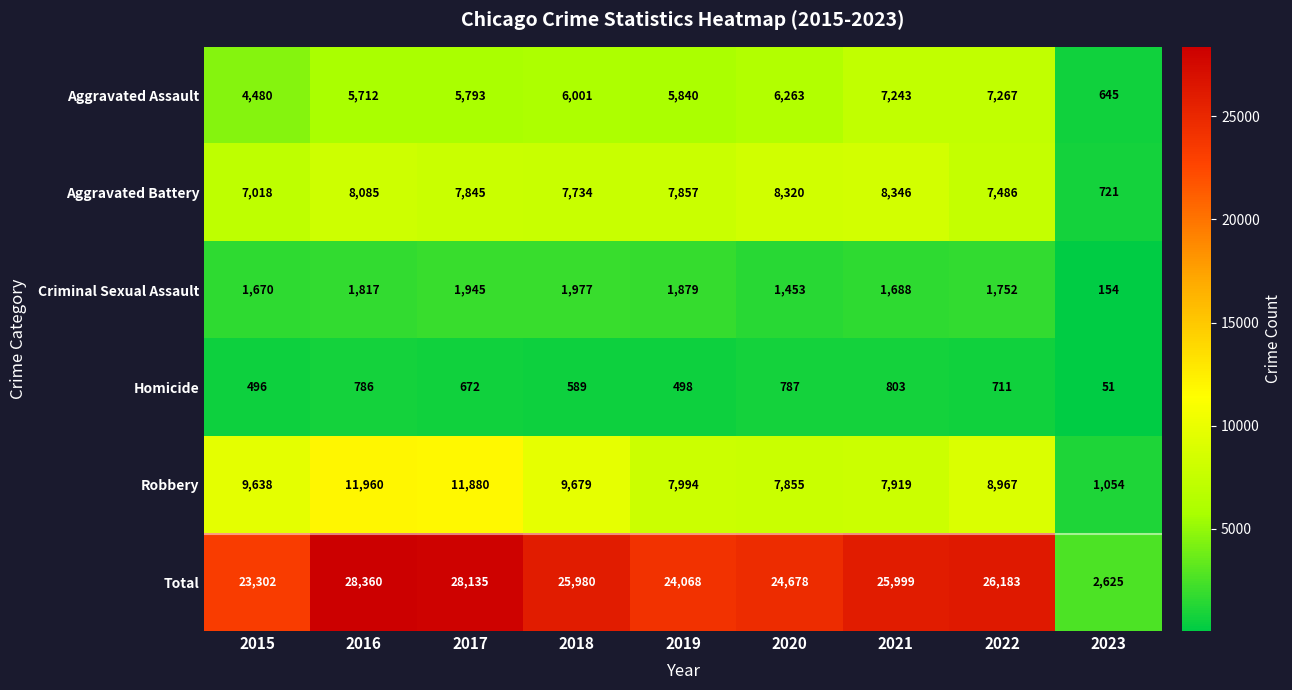

Rank the categories by Aggravated Assault value from lowest to highest.

2023, 2015, 2016, 2017, 2019, 2018, 2020, 2021, 2022